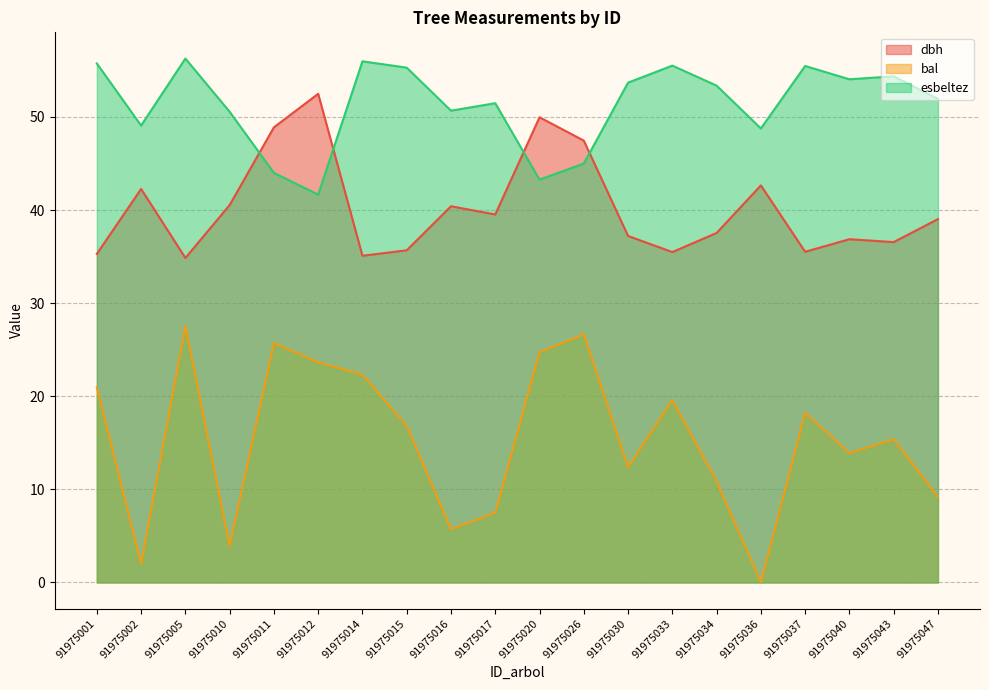

True or false: dbh and esbeltez cross at least once.

True